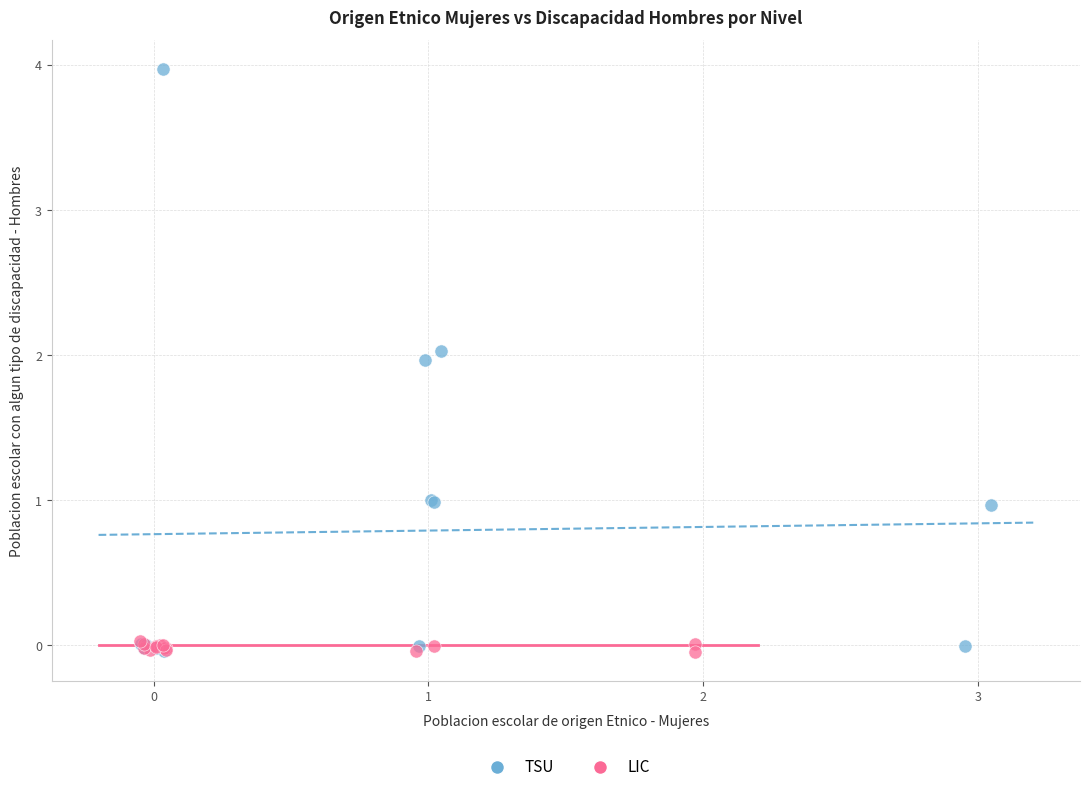

Which series has the largest Y range (max minus min)?

TSU